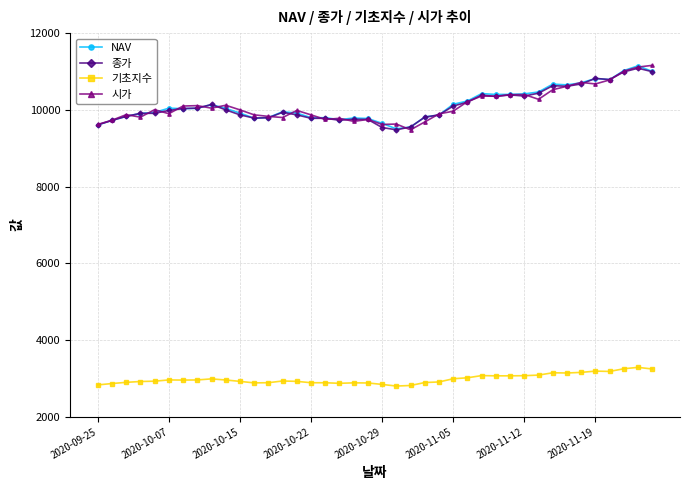

What is the greatest value displayed?

11160.0